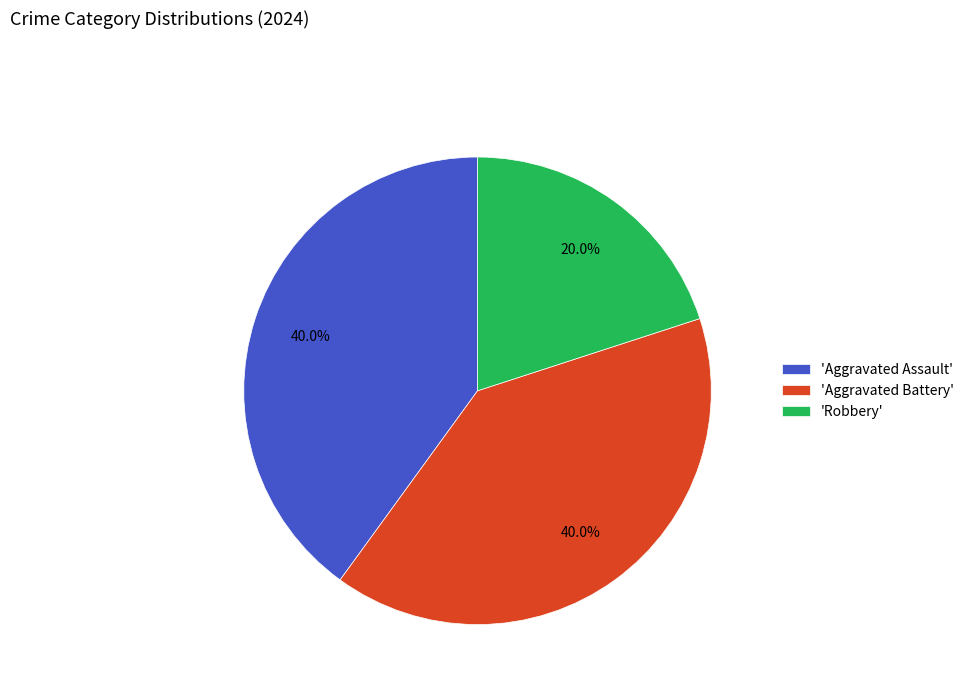

How many slices are in this pie chart?

3